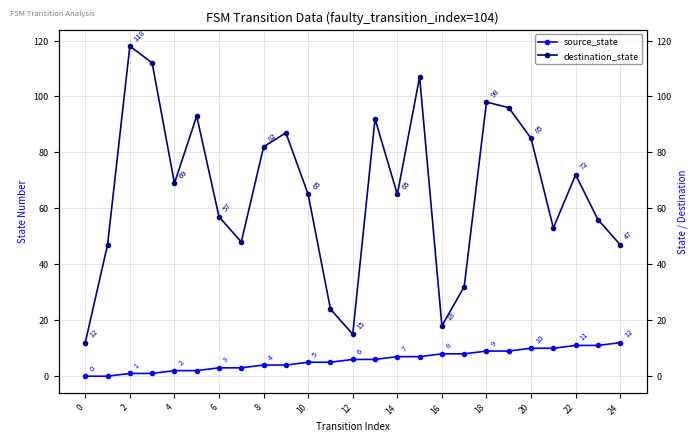

What is the average value of the source_state series?

6